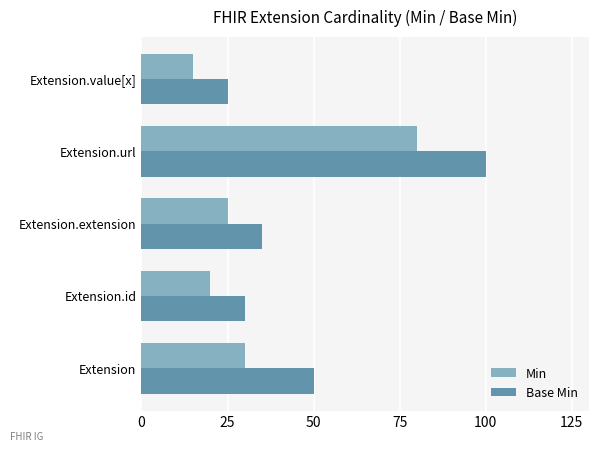

List the series in order of their peak value, highest first.

Base Min, Min